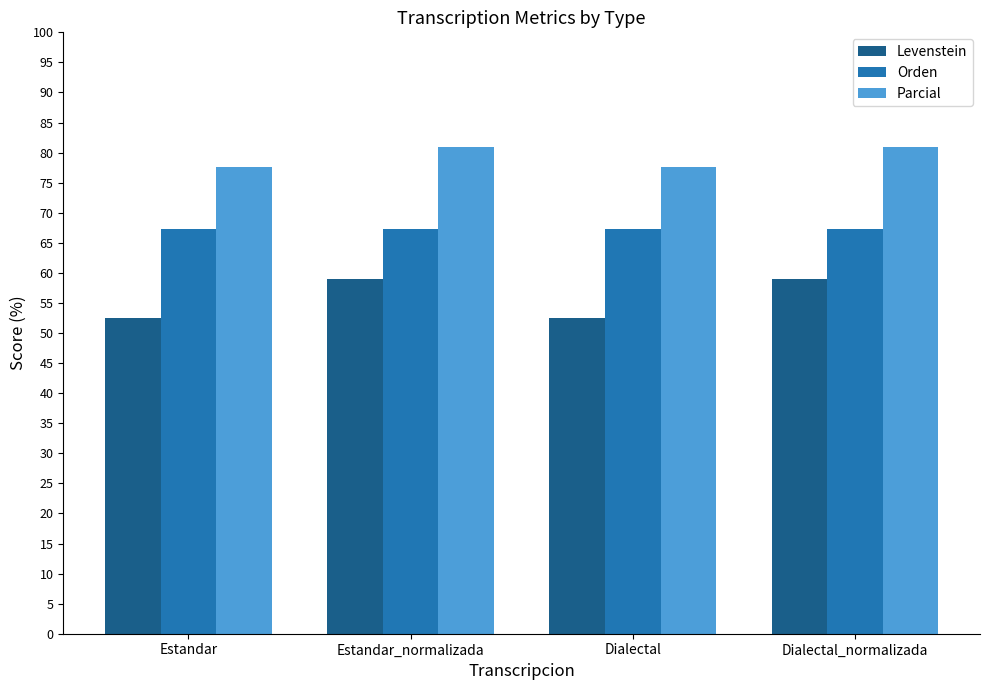

What is the label of the 4th bar from the right?

Estandar